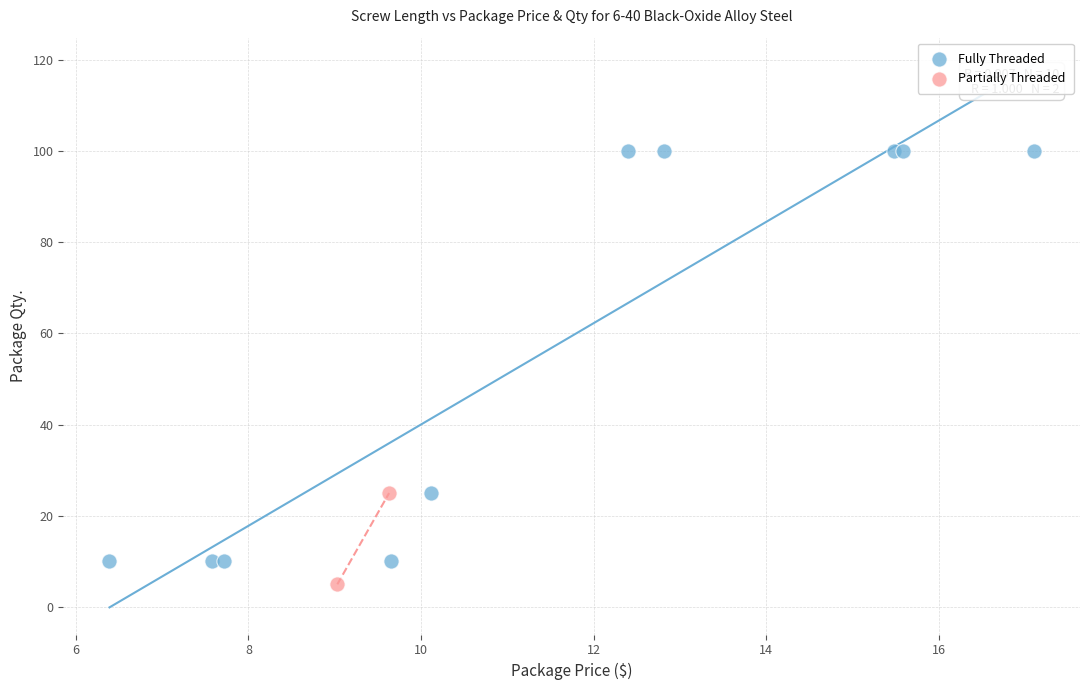

Which series has the widest spread of Y values?

Fully Threaded